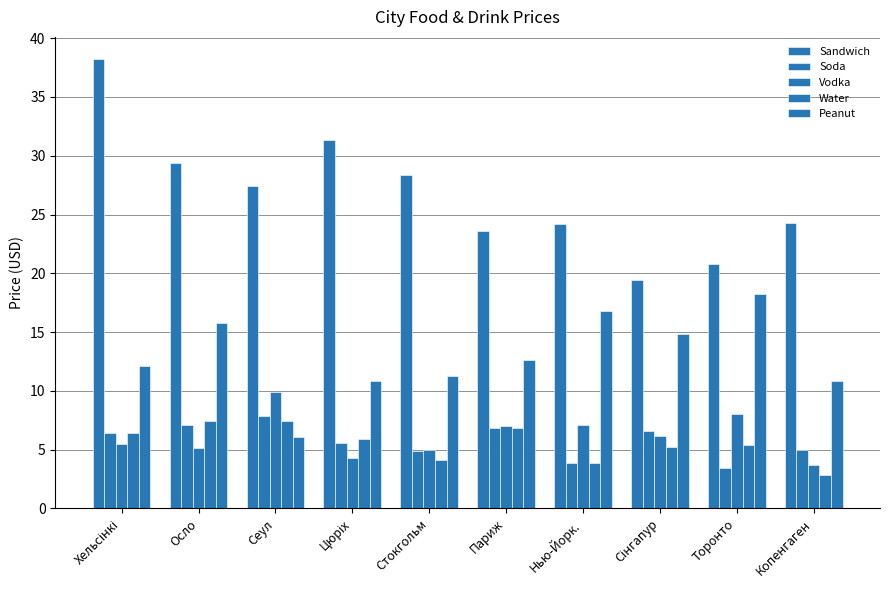

How many data points does each series have?

10